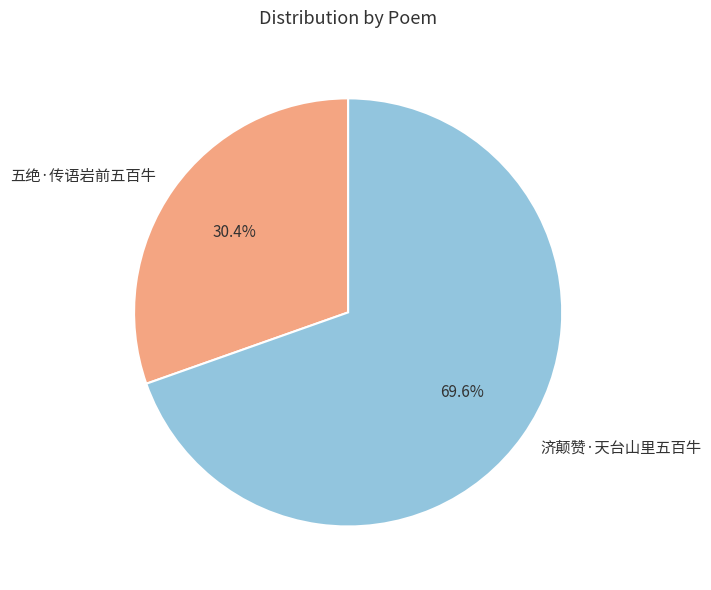

Does 济颠赞·天台山里五百牛 represent more than half of the total?

Yes